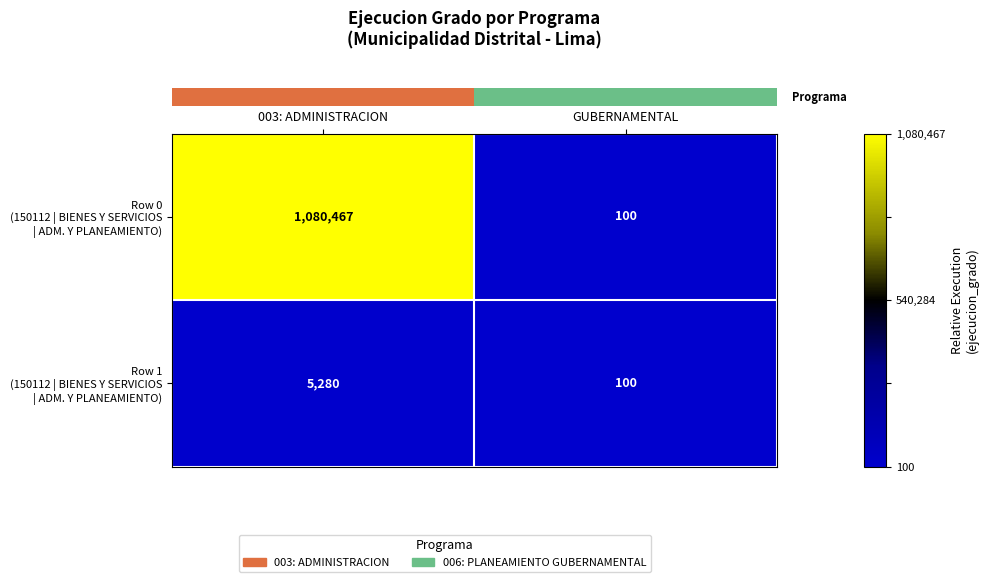

At which category does the chart reach its peak across all series?

003: ADMINISTRACION